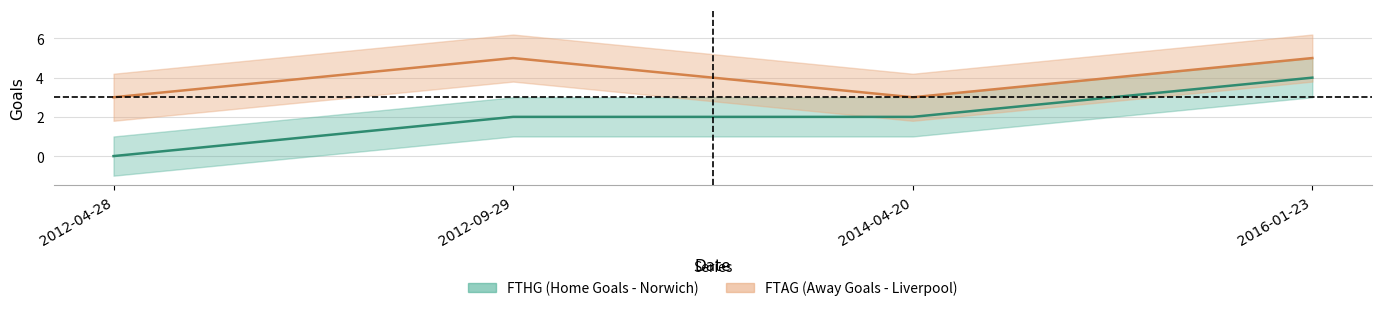

What is the lowest value of the FTAG series?

3